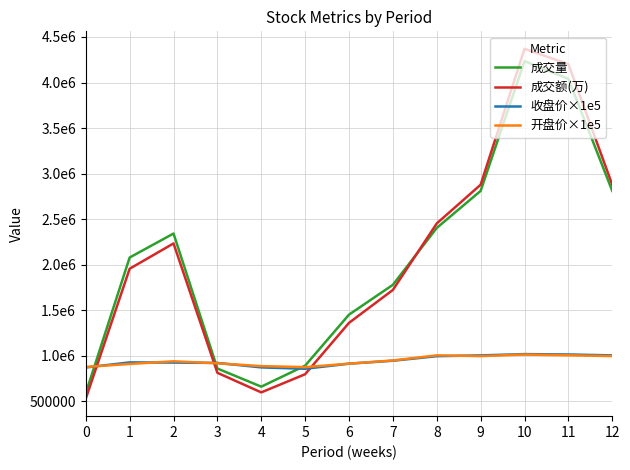

Between which two adjacent categories do 开盘价×1e5 and 成交量 first intersect?

0 and 1